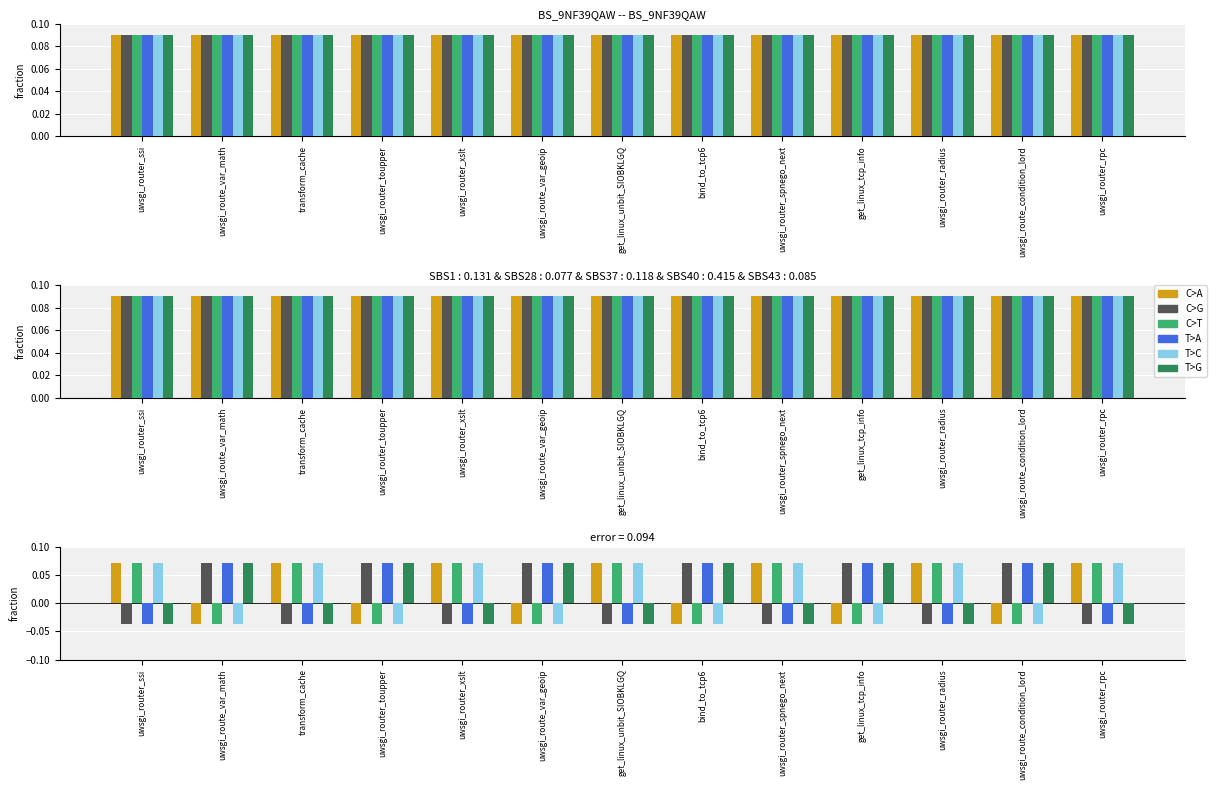

The T>A series shows -0.1 at transform_cache. True or false?

False